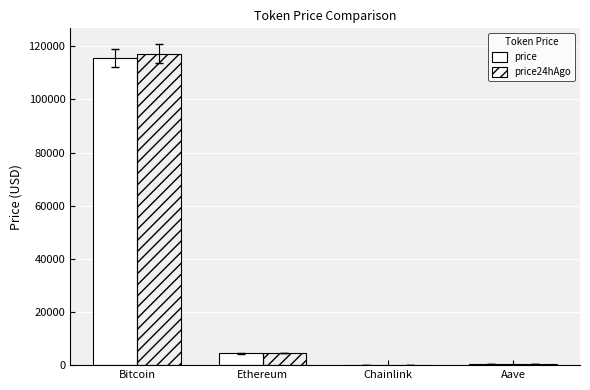

Are the bars horizontal?

No